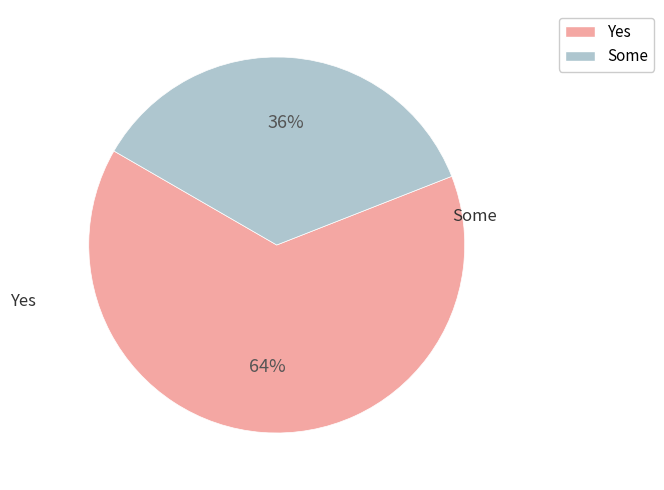

Count the number of slices in the pie.

2